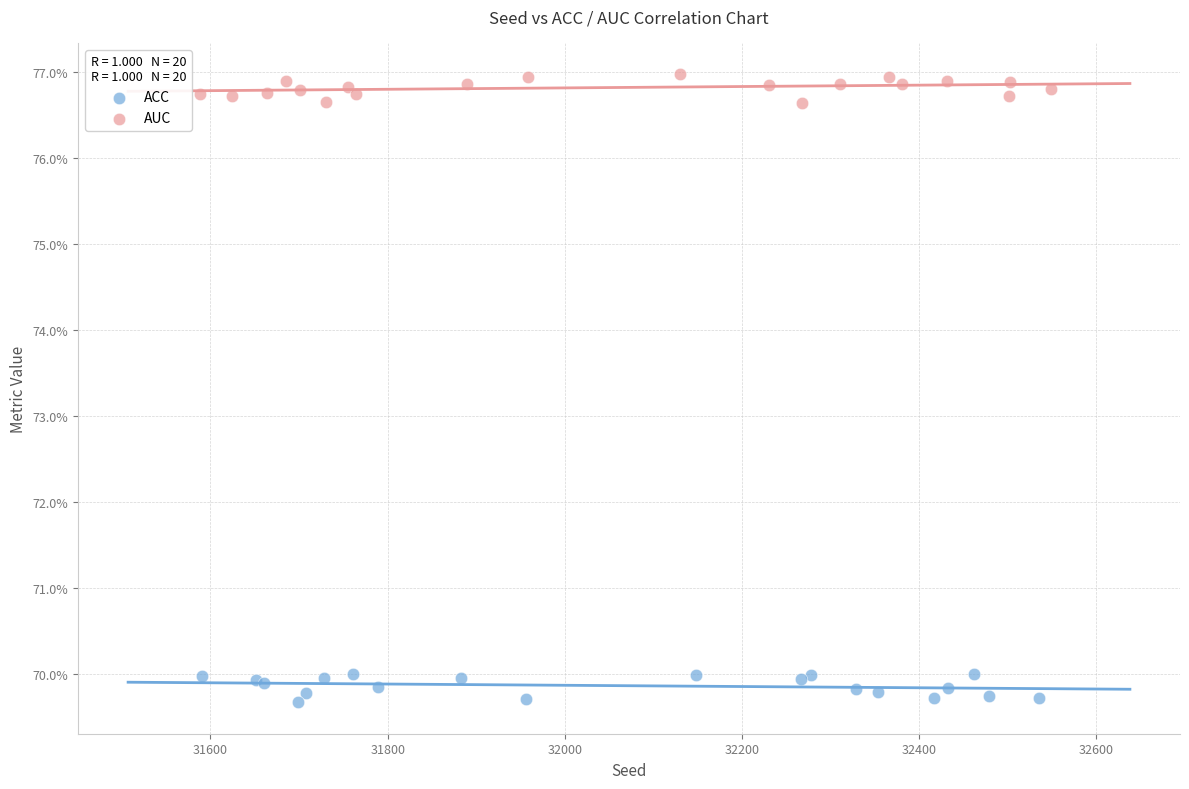

What are all the series names shown in the legend?

ACC, AUC